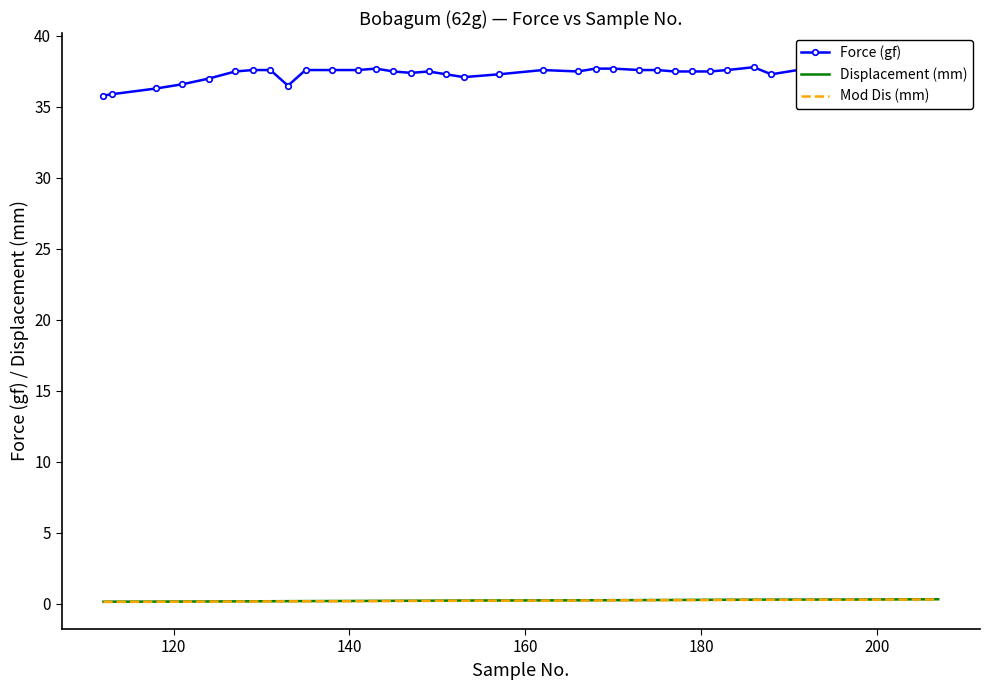

True or false: Force (gf) and Displacement (mm) intersect in this chart.

False